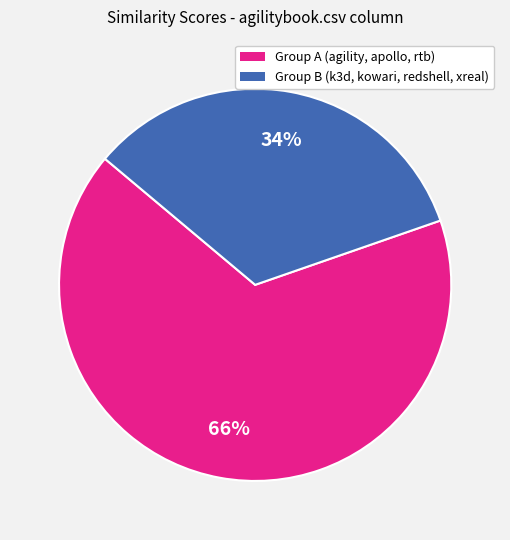

To the nearest percent, what is the average slice percentage?

50%